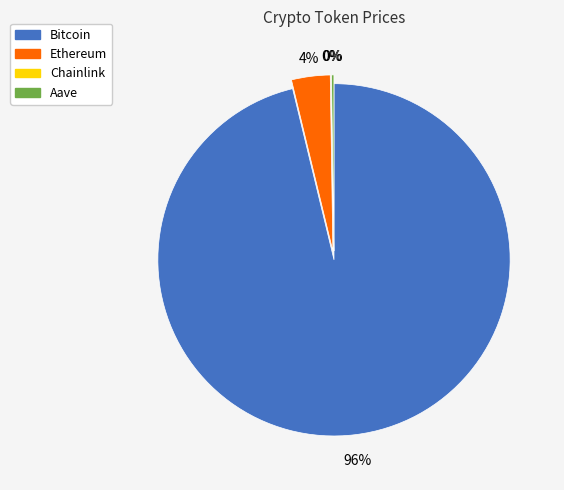

Which has a higher value, Ethereum or Bitcoin?

Bitcoin